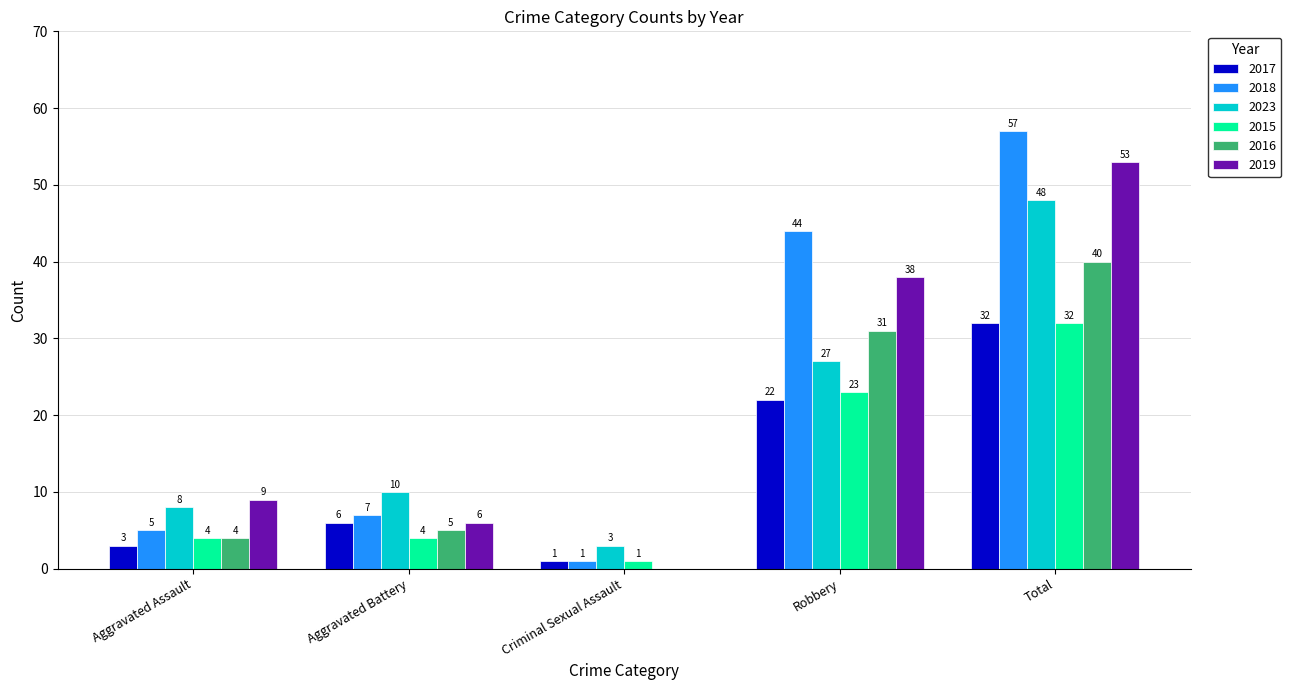

At which label is 2019 closest to 26?

Robbery